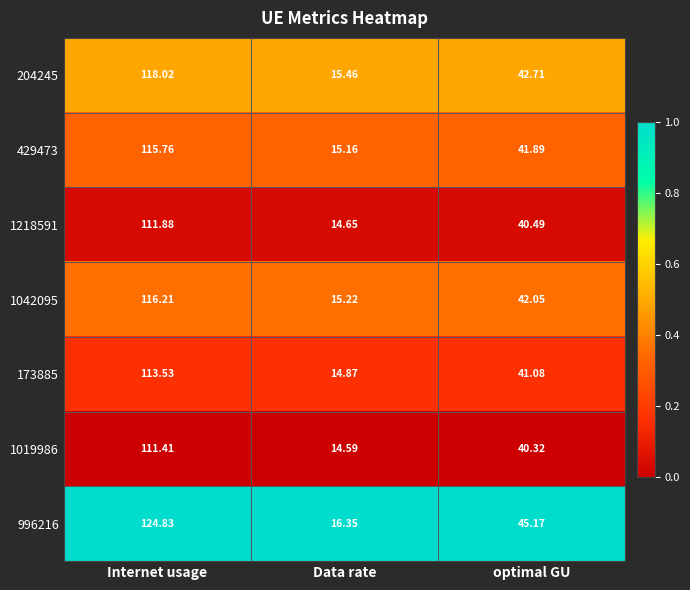

At which label does 429473 first exceed 41?

Internet usage